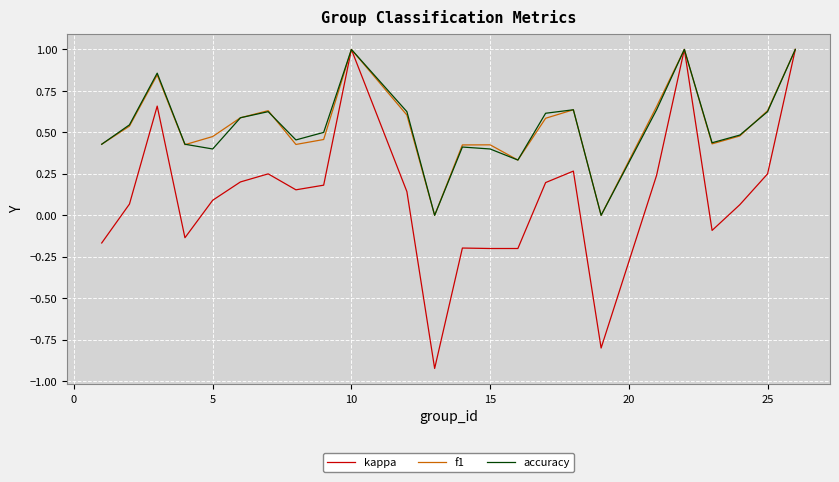

What is the difference between the maximum and minimum values in the accuracy series?

1.0